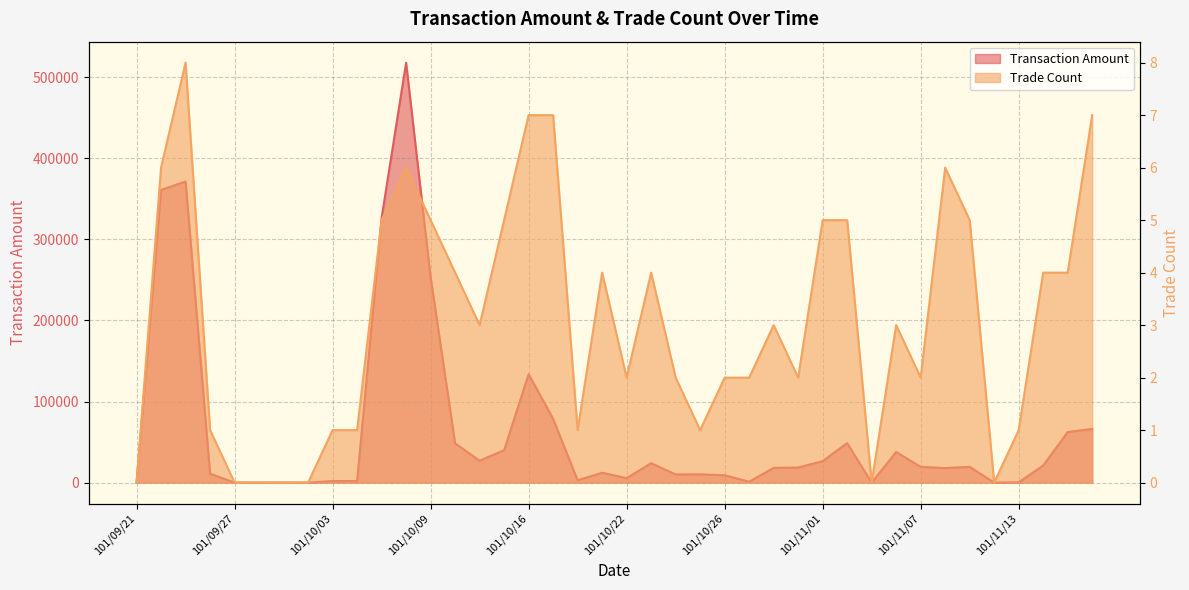

Reading right to left, extract all data points from this chart.

Transaction Amount: 101/11/16=66230	101/11/15=62380	101/11/14=21170	101/11/13=330	101/11/12=0	101/11/09=19460	101/11/08=17950	101/11/07=19480	101/11/06=37800	101/11/05=0	101/11/02=48750	101/11/01=26550	101/10/31=18600	101/10/30=18200	101/10/29=1160	101/10/26=9100	101/10/25=10200	101/10/24=10100	101/10/23=24000	101/10/22=5490	101/10/19=12200	101/10/18=2850	101/10/17=78700	101/10/16=133800	101/10/15=40020	101/10/12=27000	101/10/11=48460	101/10/09=253310	101/10/08=518070	101/10/05=326540	101/10/04=1880	101/10/03=2000	101/10/02=0	101/10/01=0	101/09/28=0	101/09/27=0	101/09/26=11100	101/09/25=371520	101/09/24=361080	101/09/21=0
Trade Count: 101/11/16=7	101/11/15=4	101/11/14=4	101/11/13=1	101/11/12=0	101/11/09=5	101/11/08=6	101/11/07=2	101/11/06=3	101/11/05=0	101/11/02=5	101/11/01=5	101/10/31=2	101/10/30=3	101/10/29=2	101/10/26=2	101/10/25=1	101/10/24=2	101/10/23=4	101/10/22=2	101/10/19=4	101/10/18=1	101/10/17=7	101/10/16=7	101/10/15=5	101/10/12=3	101/10/11=4	101/10/09=5	101/10/08=6	101/10/05=5	101/10/04=1	101/10/03=1	101/10/02=0	101/10/01=0	101/09/28=0	101/09/27=0	101/09/26=1	101/09/25=8	101/09/24=6	101/09/21=0